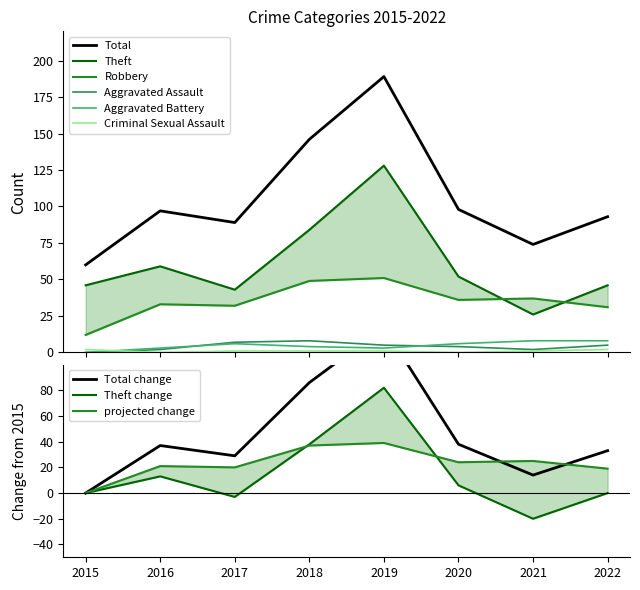

Which label corresponds to the largest value in the chart?

2019